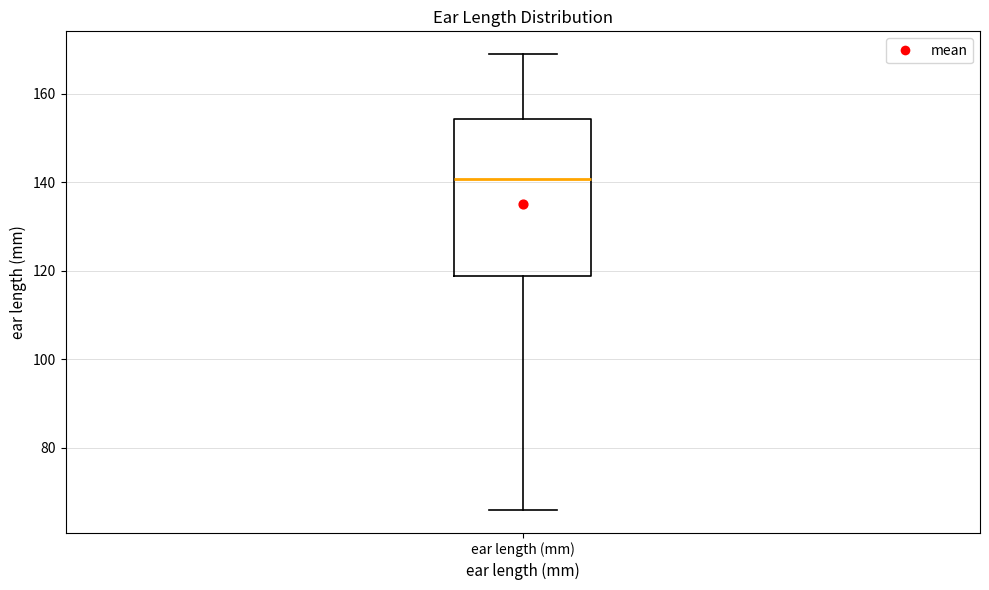

Read this box plot against the y-axis: the position of the median line, the range covered by the box, and the ends of both whiskers. The values are not printed on the chart, so give them approximately, as read against the axis.

median 140, box 118 to 154, whiskers 66 to 168